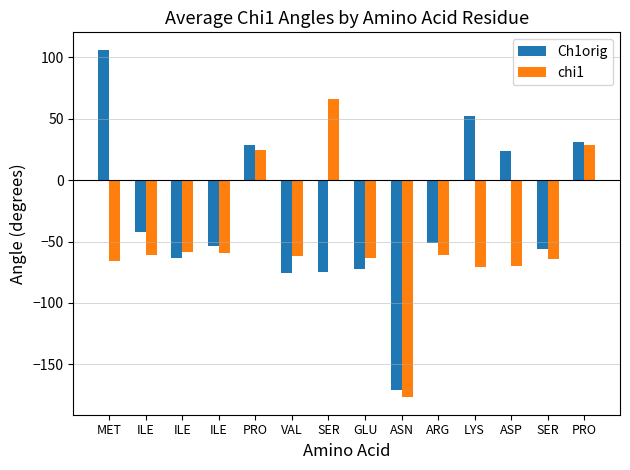

How many bars are there in total?

28